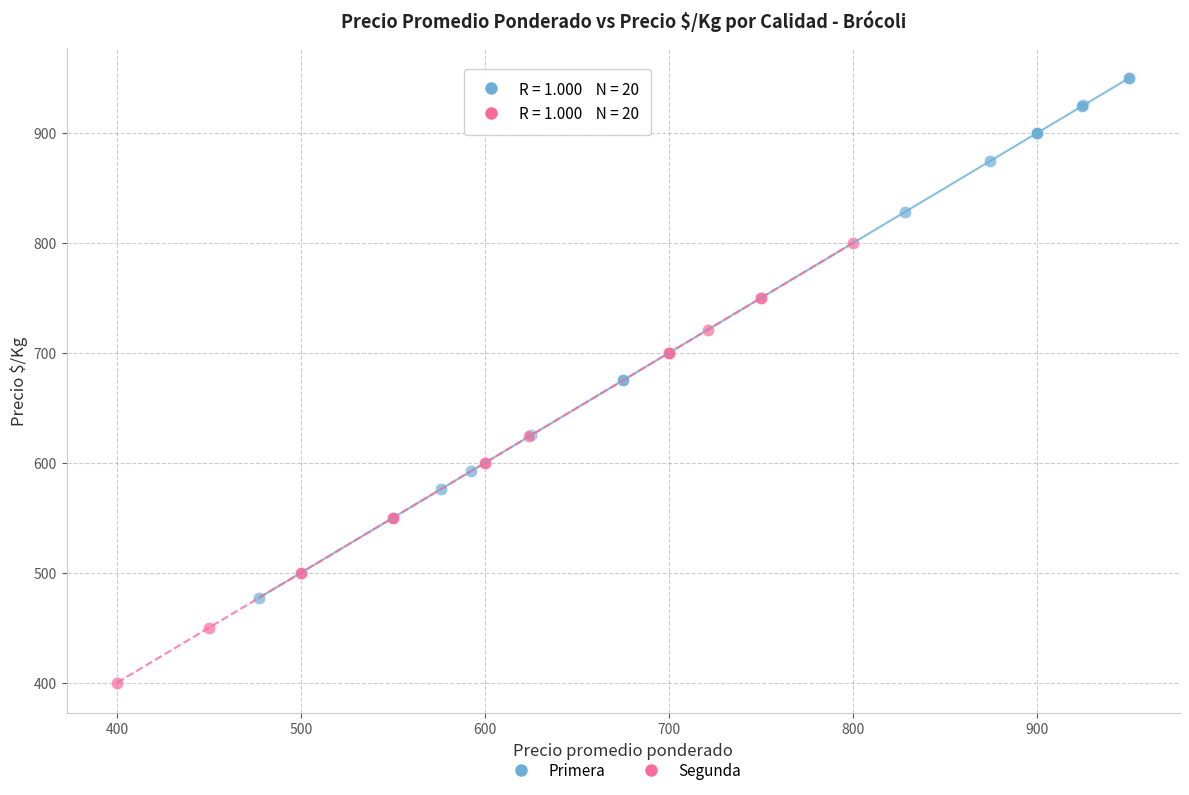

Which series contains the highest Y value?

Primera